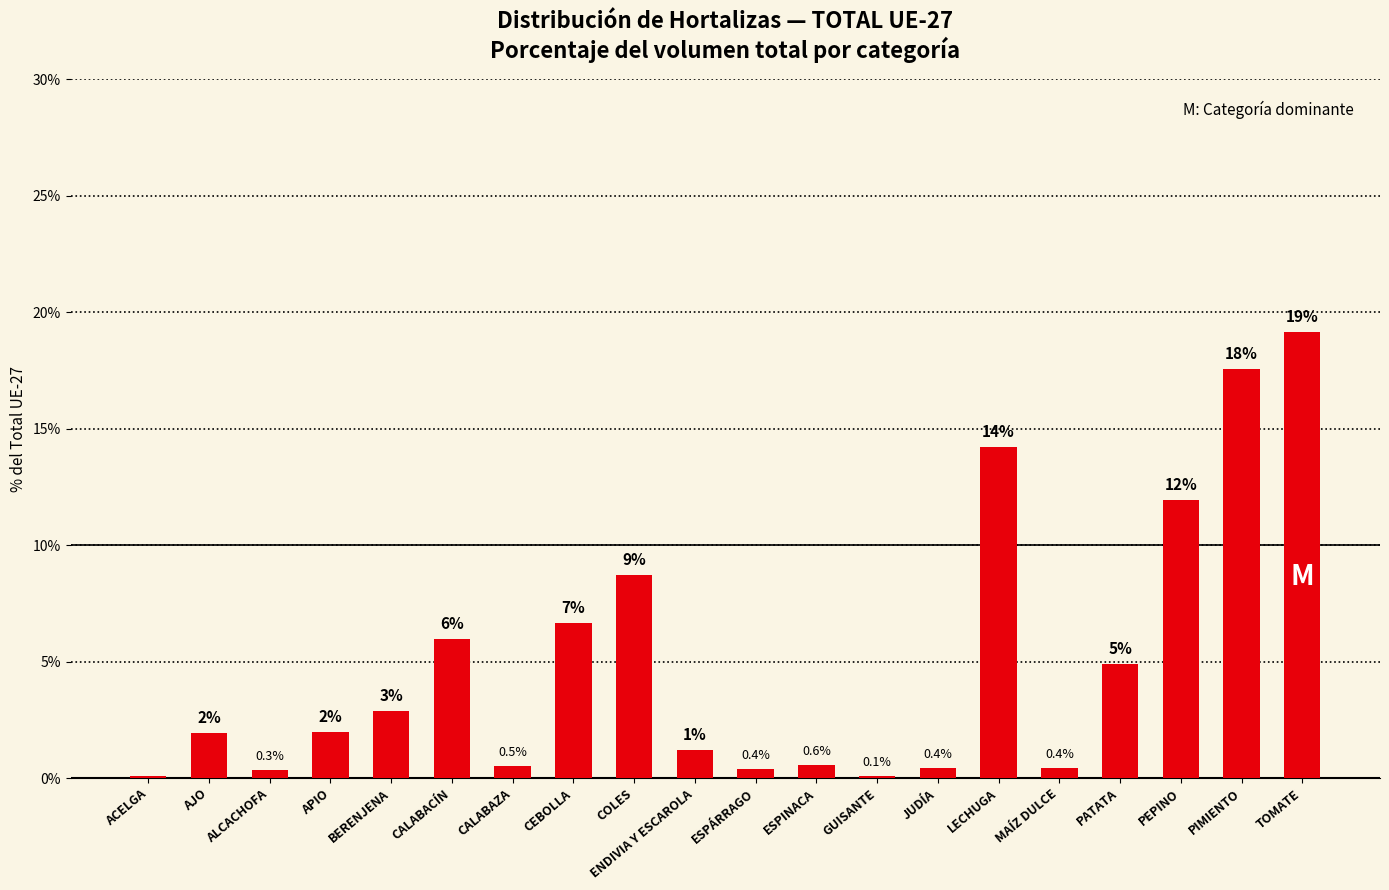

Between PIMIENTO and LECHUGA, which is larger?

PIMIENTO